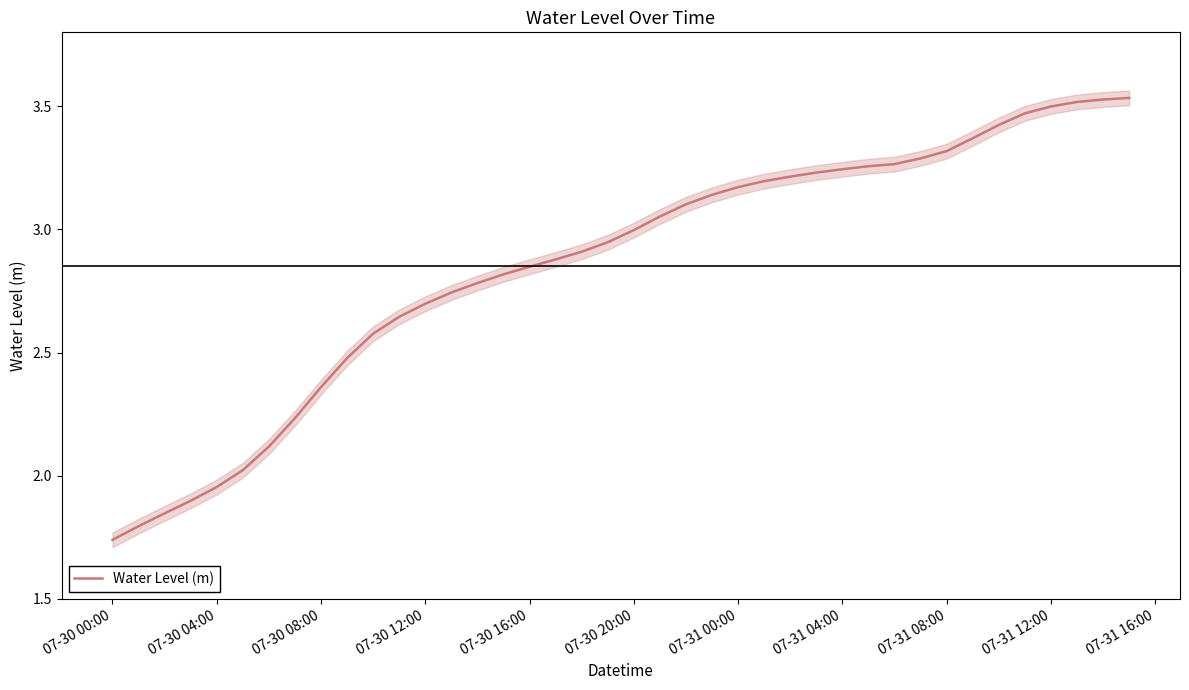

Is it true that Water Level (m) equals 0.8 at 07-31 08:00?

False